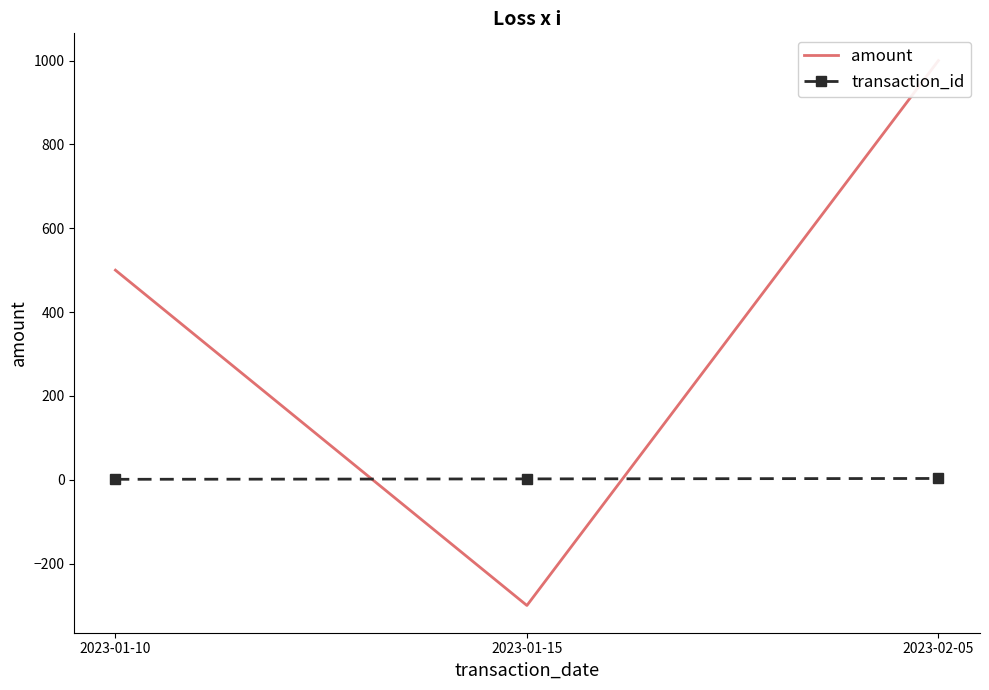

Count the transaction_id values in the range 1 to 3.

3